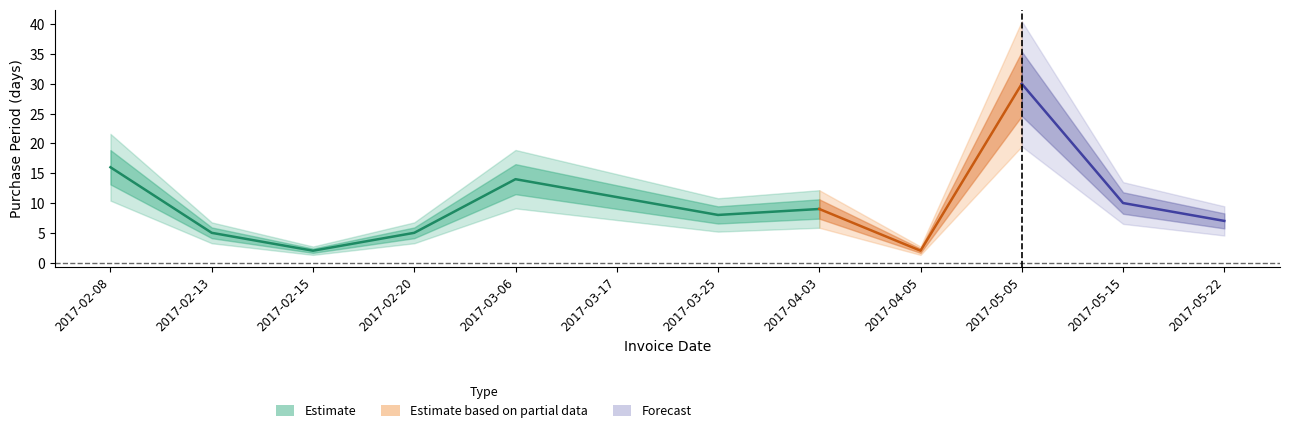

Reading left to right, extract all data points from this chart.

16	5	2	5	14	11	8	9	2	30	10	7